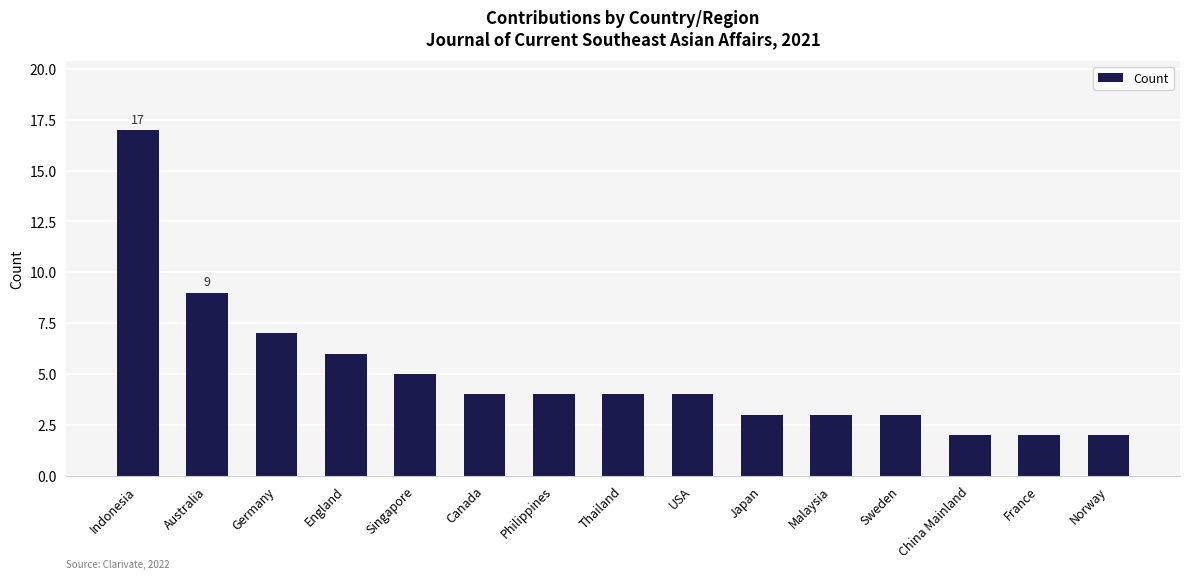

Are the bars grouped side by side (vs. stacked)?

No